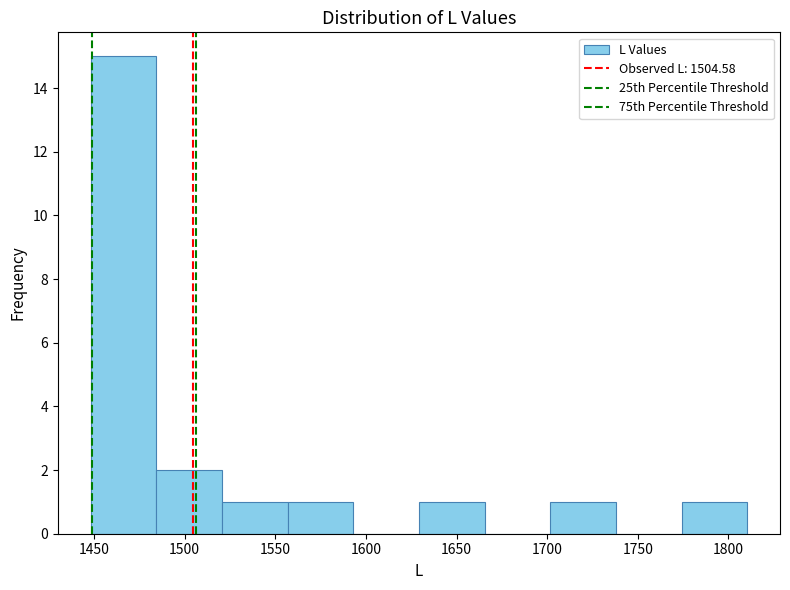

How tall is the bar that spans 1630 to 1665 on the x-axis? Neither the bar edges nor the heights are printed on the chart, so give them approximately, as read against the axes.

1